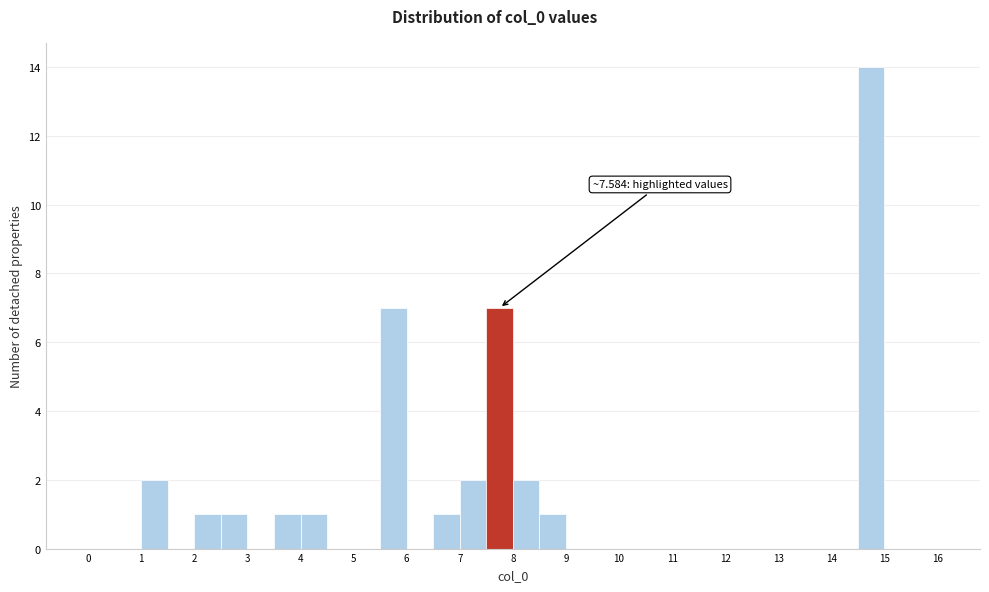

Which range on the x-axis has the tallest bar?

14.5 to 15.0